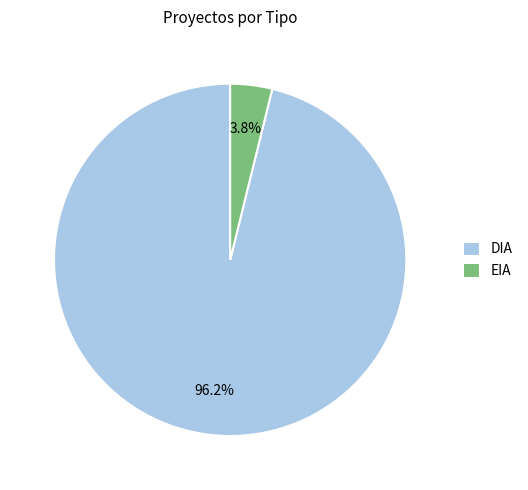

How many segments does this pie chart have?

2